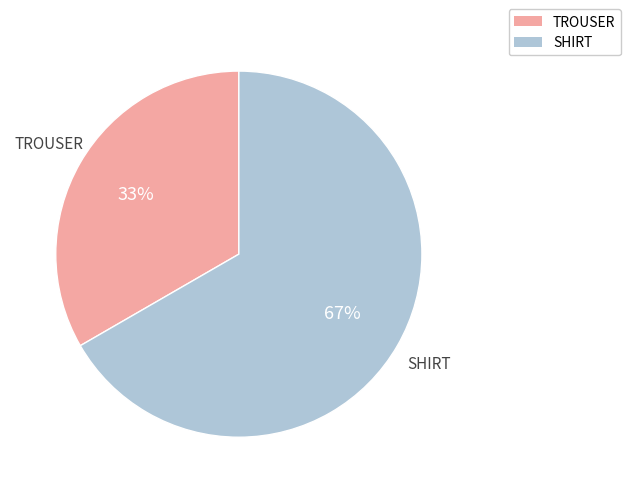

Combined, do TROUSER and SHIRT account for over 50%?

Yes